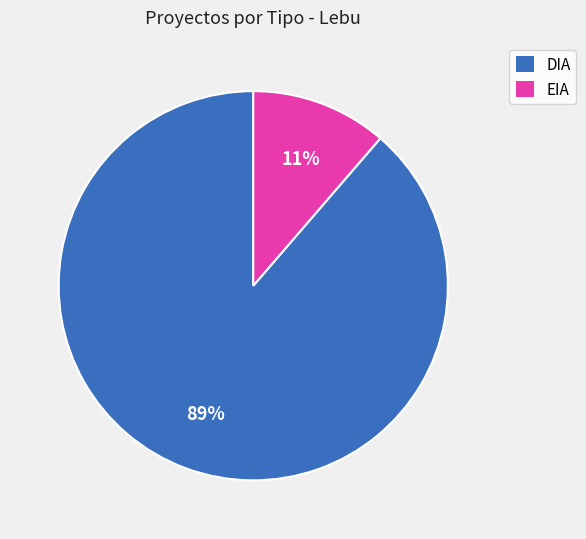

Rank the categories by value from highest to lowest.

DIA, EIA